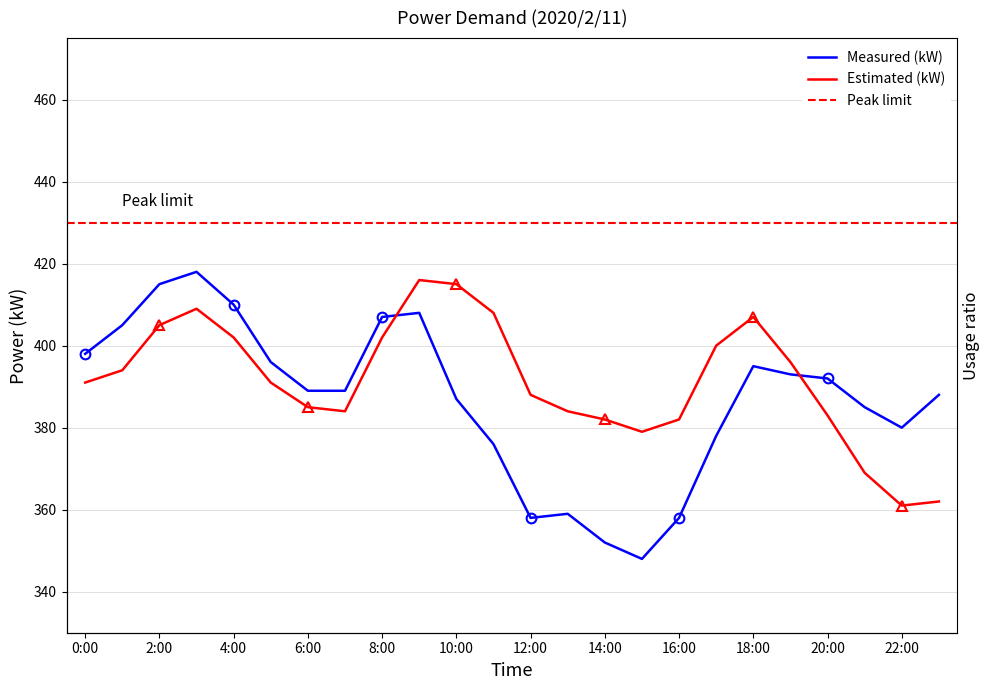

Which series ends up on top after the final intersection of Measured (kW) and Estimated (kW)?

Measured (kW)